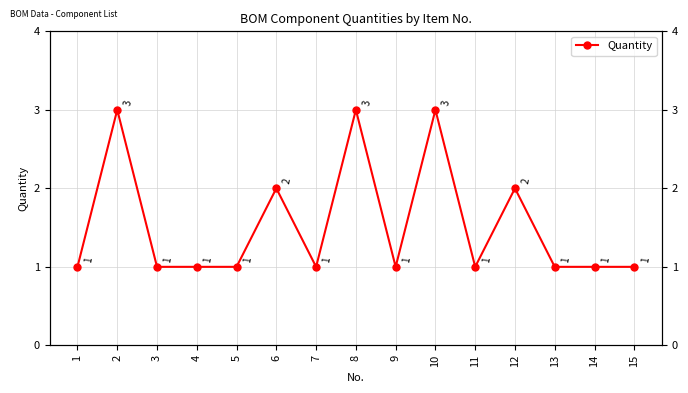

At which category does the chart reach its peak across all series?

2